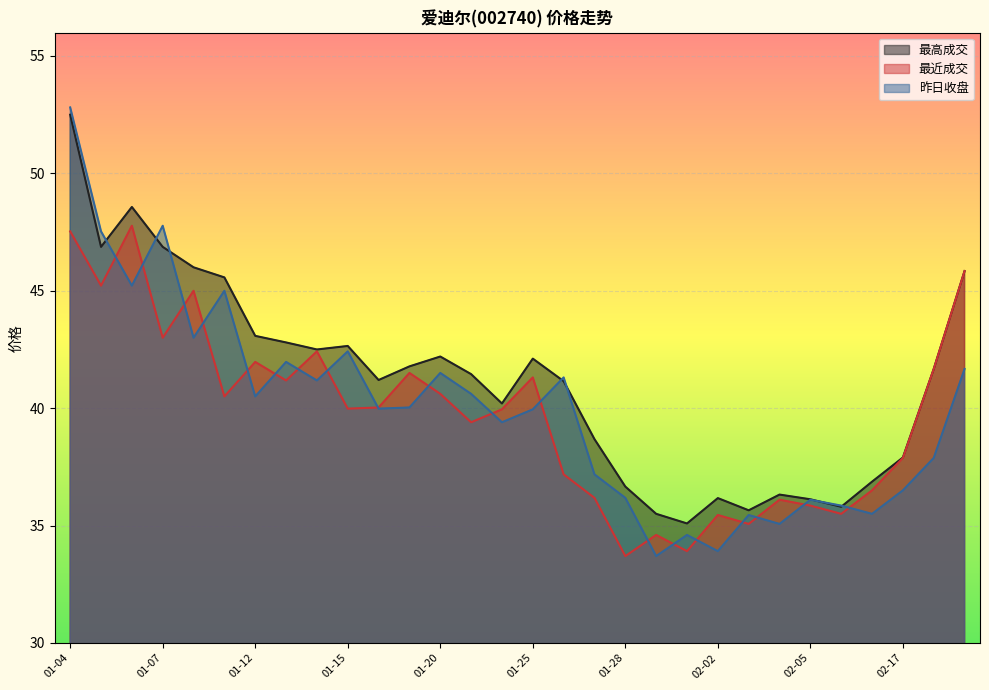

Is the value of 最高成交 at 01-07 greater than the value of 最近成交 at 01-04?

No